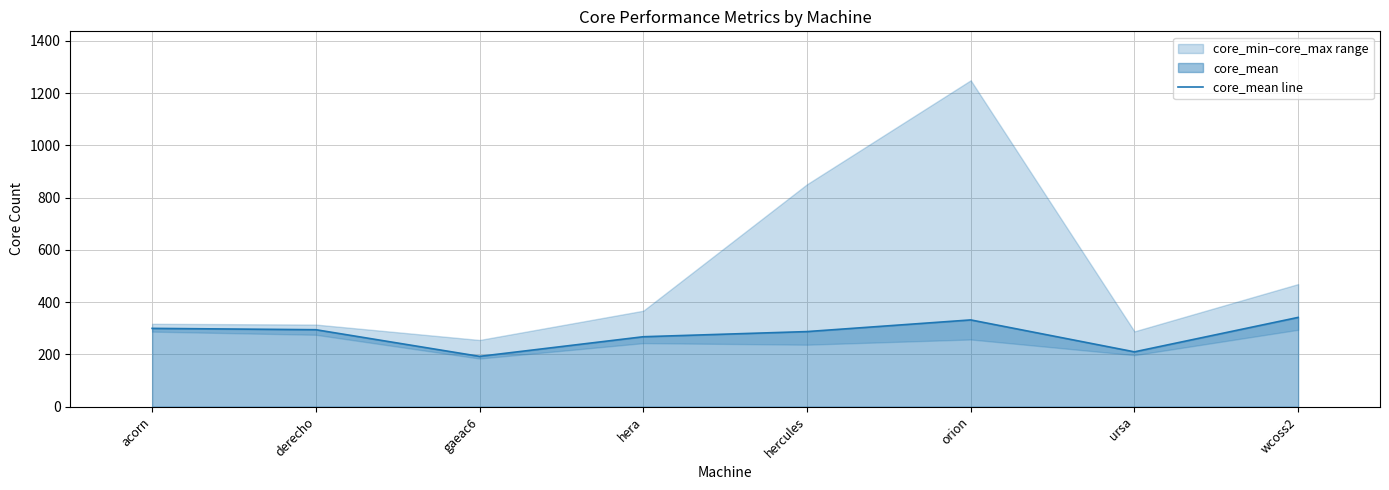

What is the ratio of the value at wcoss2 to the value at acorn?

1.1